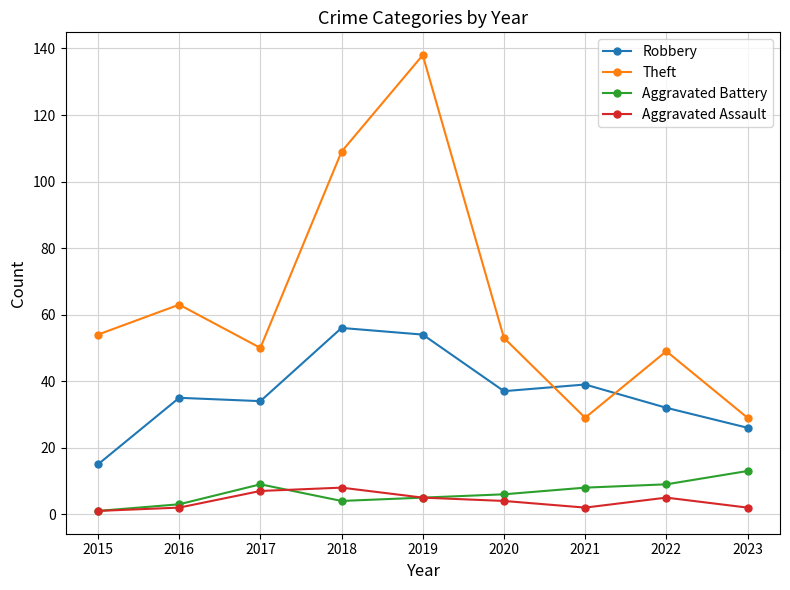

What are all the series names shown in the legend?

Robbery, Theft, Aggravated Battery, Aggravated Assault